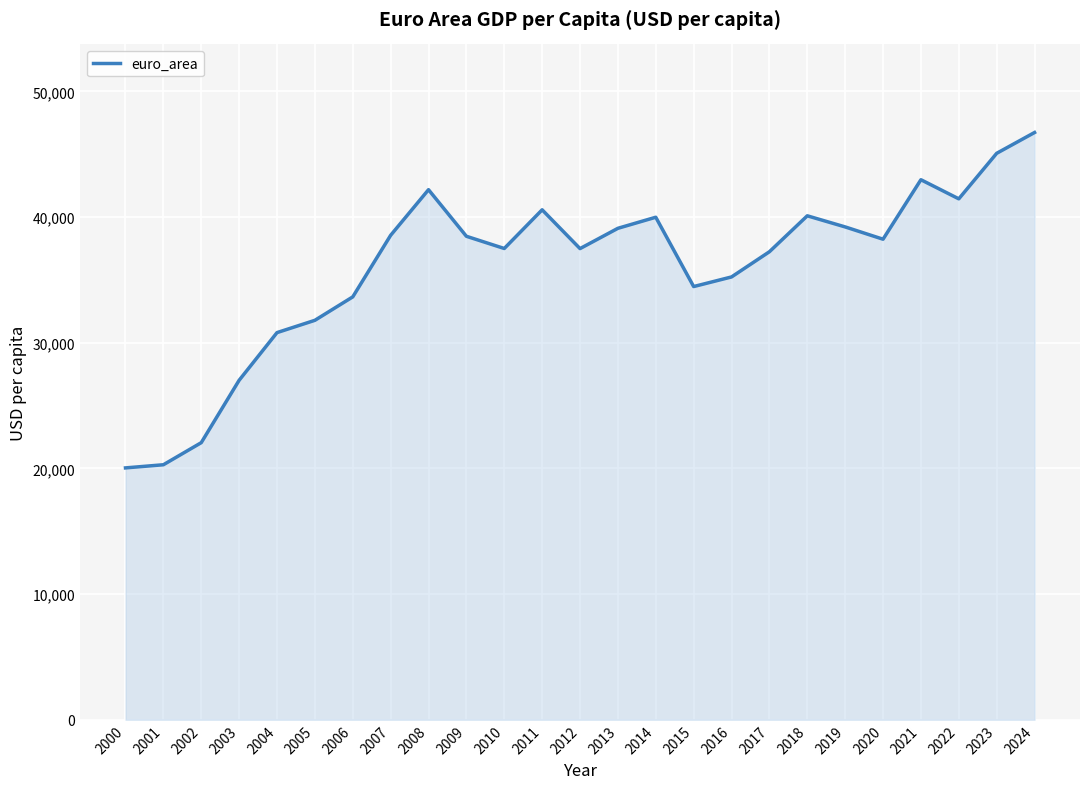

What is the ratio of the value at 2005 to the value at 2018?

0.8